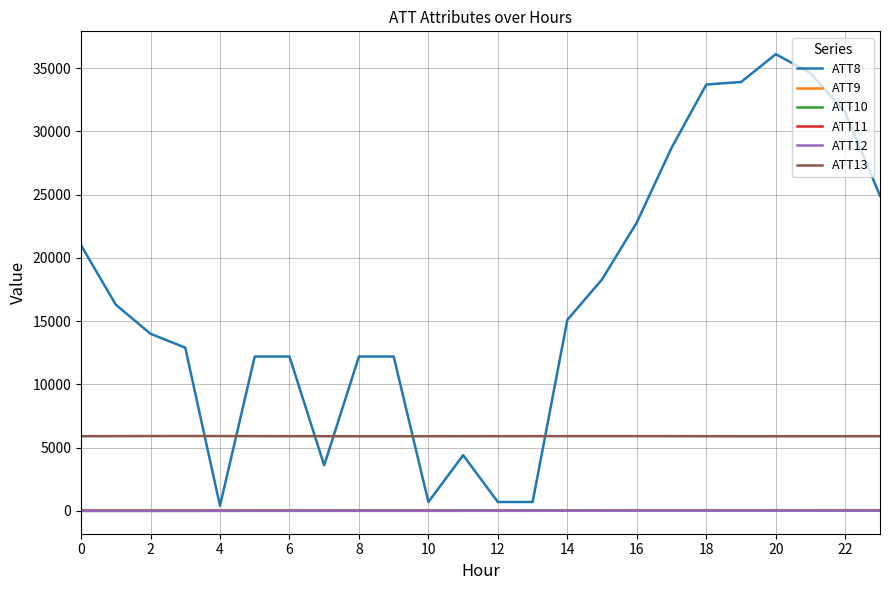

Which series has the largest range (max minus min)?

ATT8